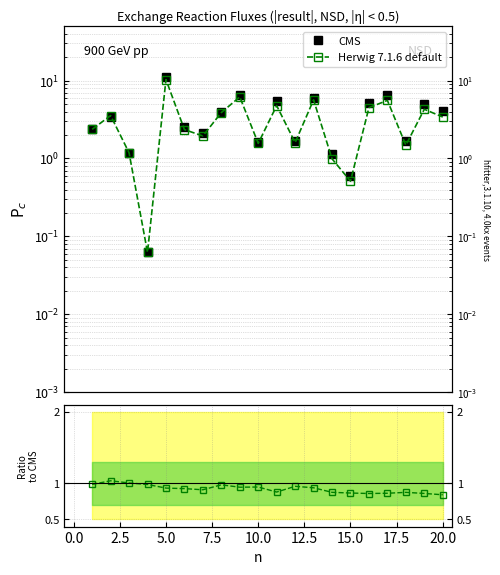

What is the greatest value displayed?

11.0